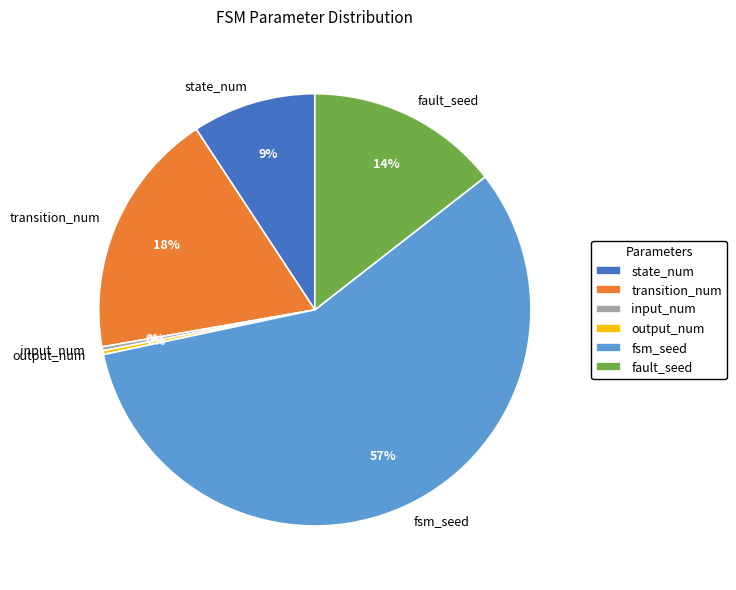

How many slices are in this pie chart?

6